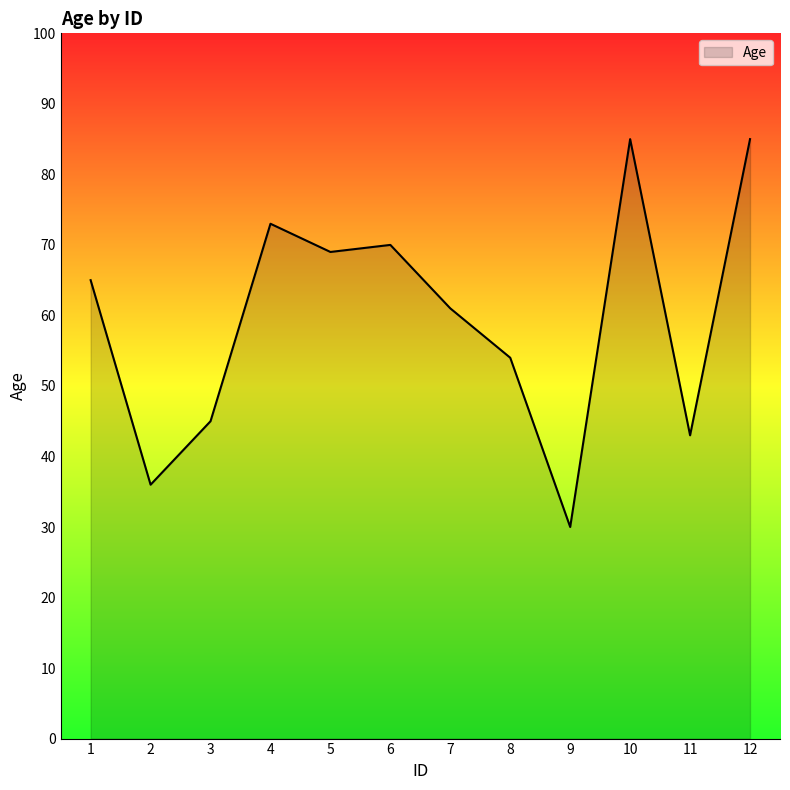

What is the maximum value shown in the chart?

85